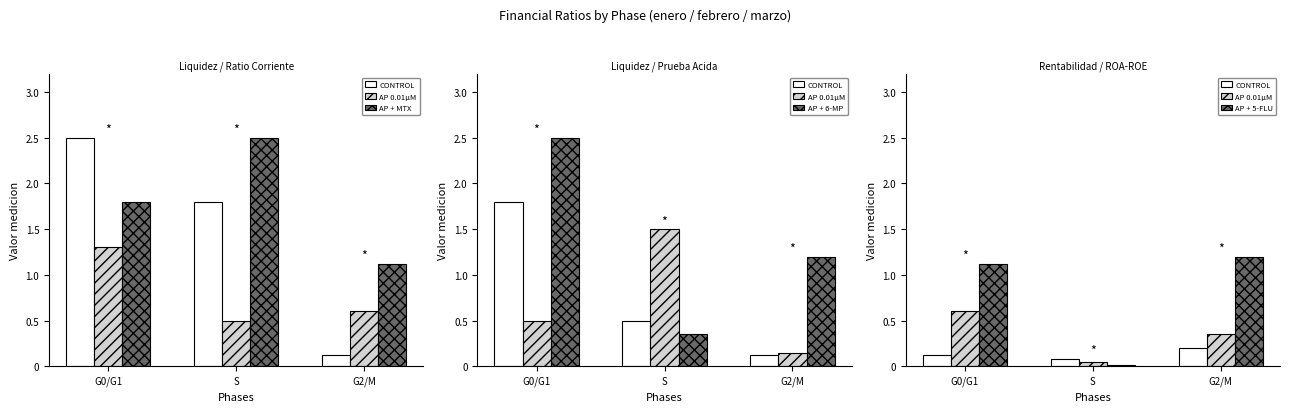

What value does the CONTROL series have at G2/M?

0.2